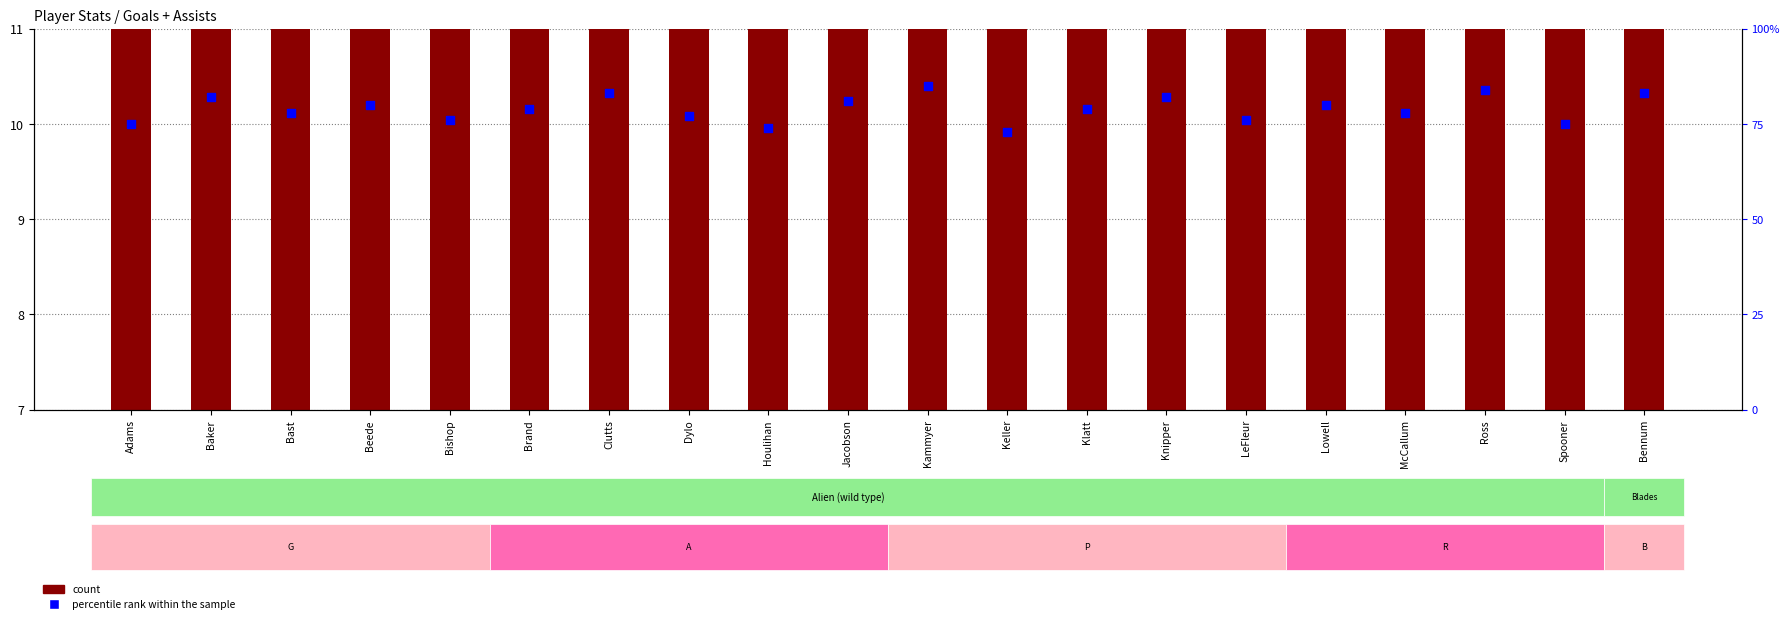

Which series contains the highest Y value?

percentile rank within the sample